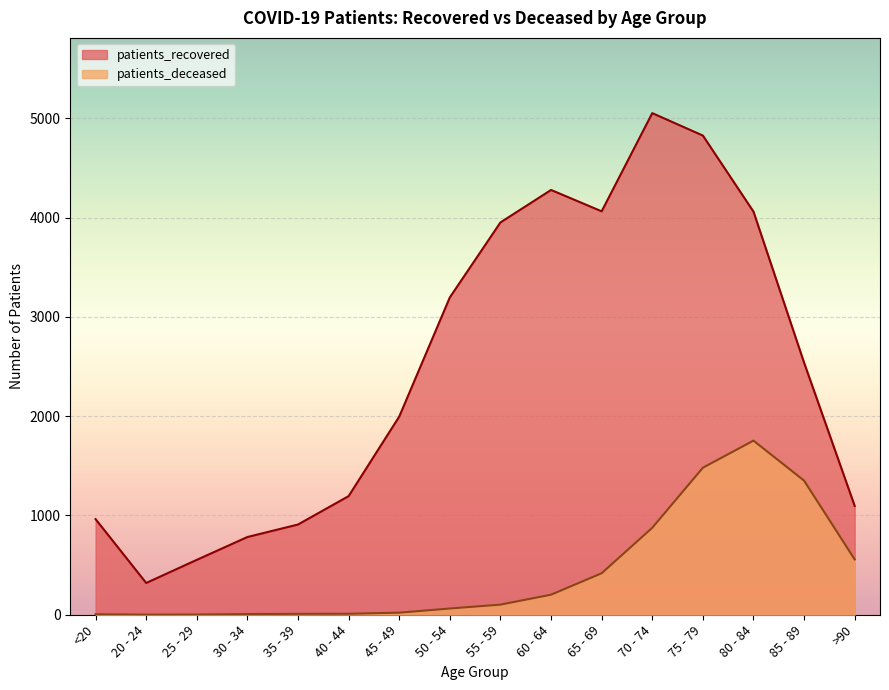

Where is the first local minimum for patients_recovered?

20 - 24